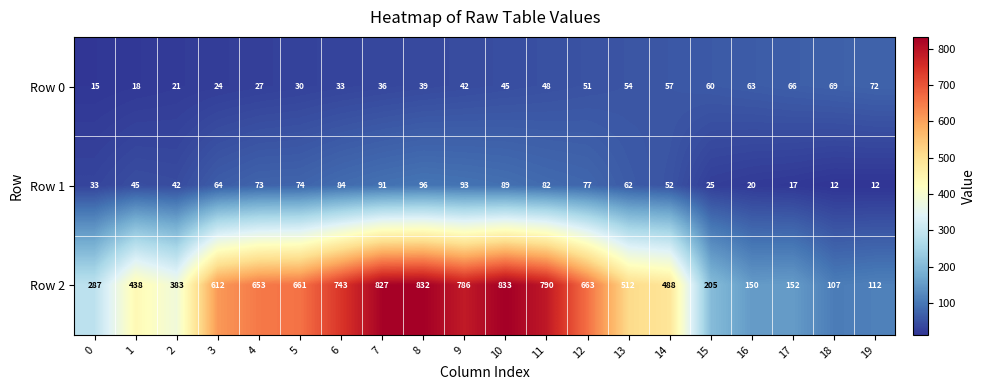

How many distinct data groups are displayed?

3